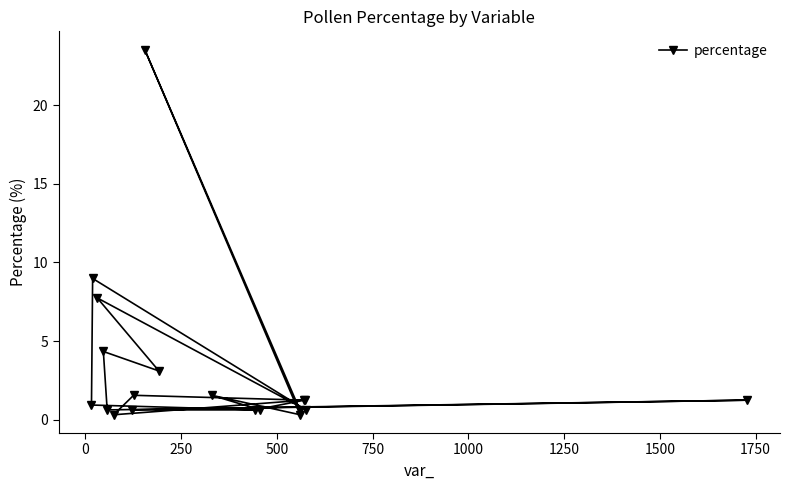

Does the chart display data point markers on the line(s)?

Yes